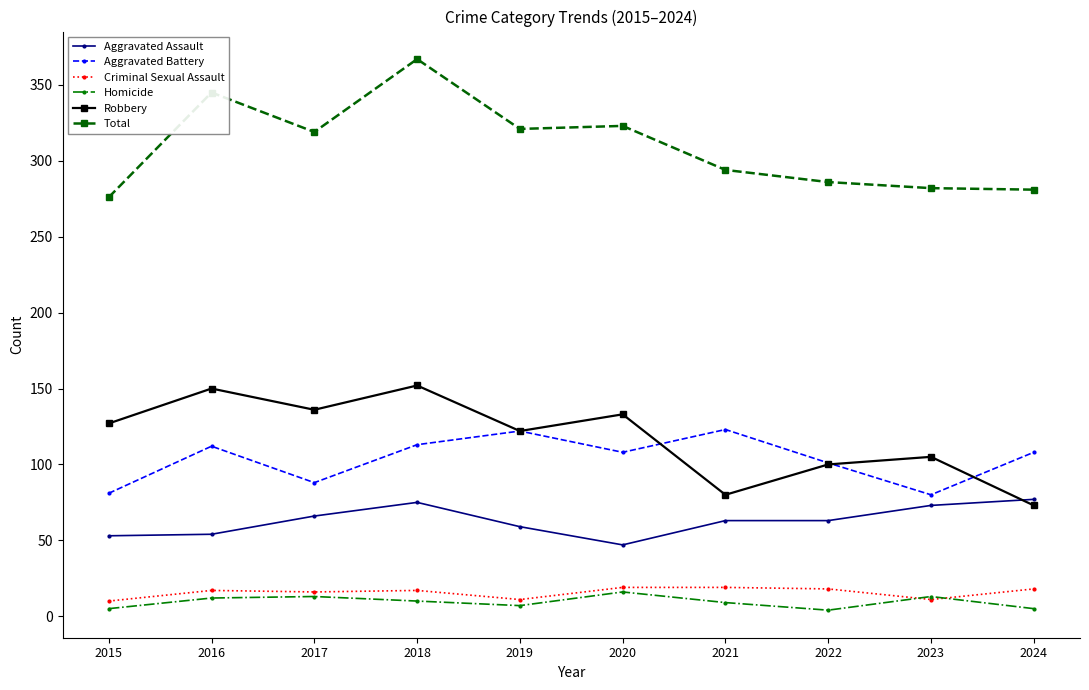

What is the value of the Homicide point at the 2nd from the left?

12